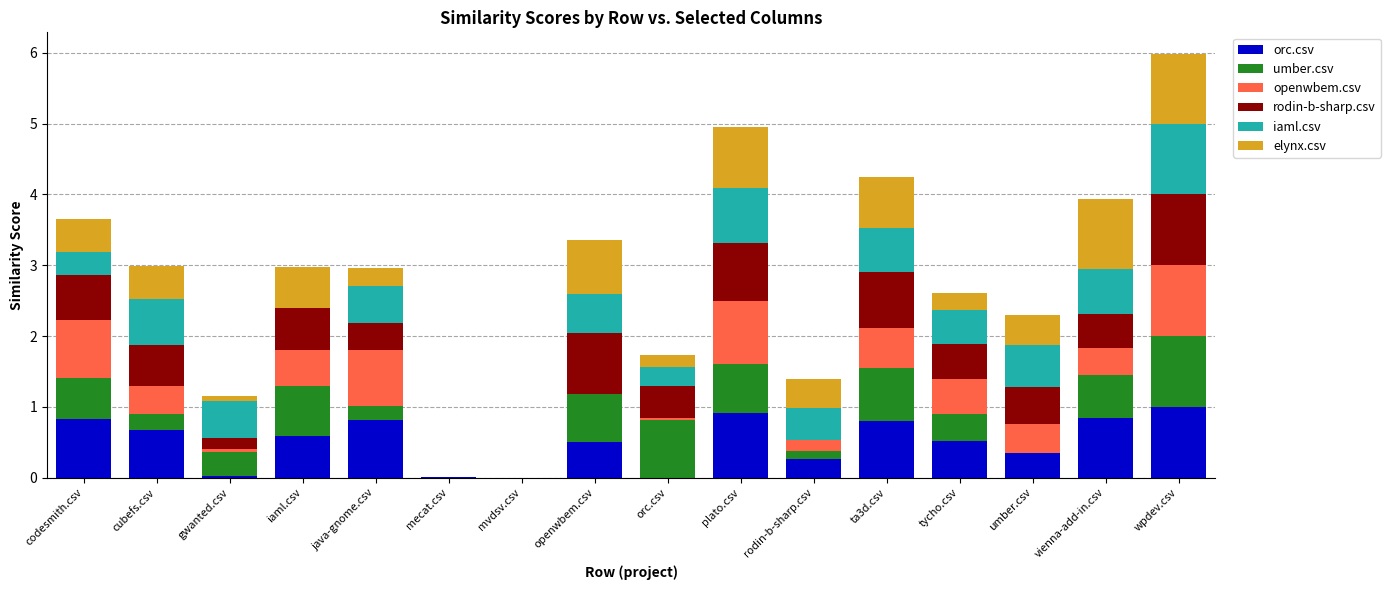

What is the total value across all series at iaml.csv?

3.0